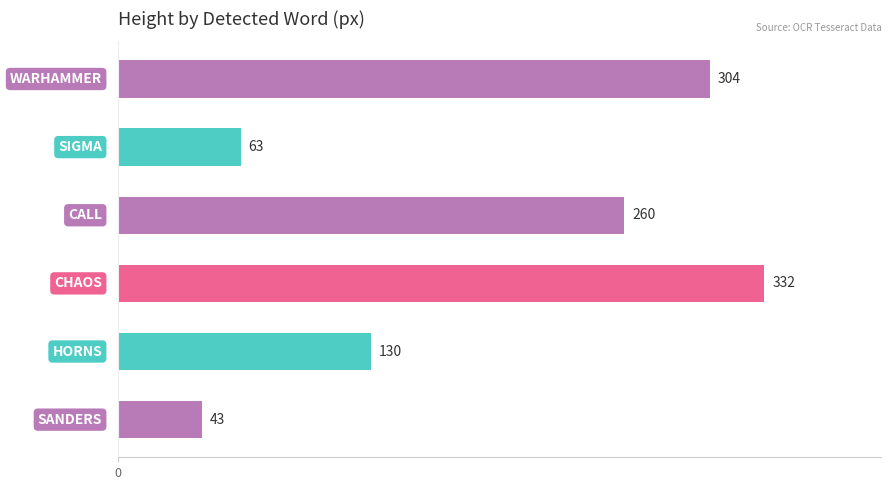

What is the maximum value shown in the chart?

332